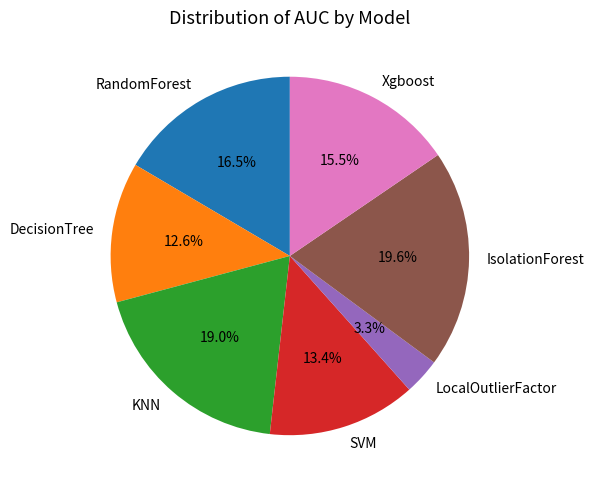

Is it true that DecisionTree is 13% of the pie?

True